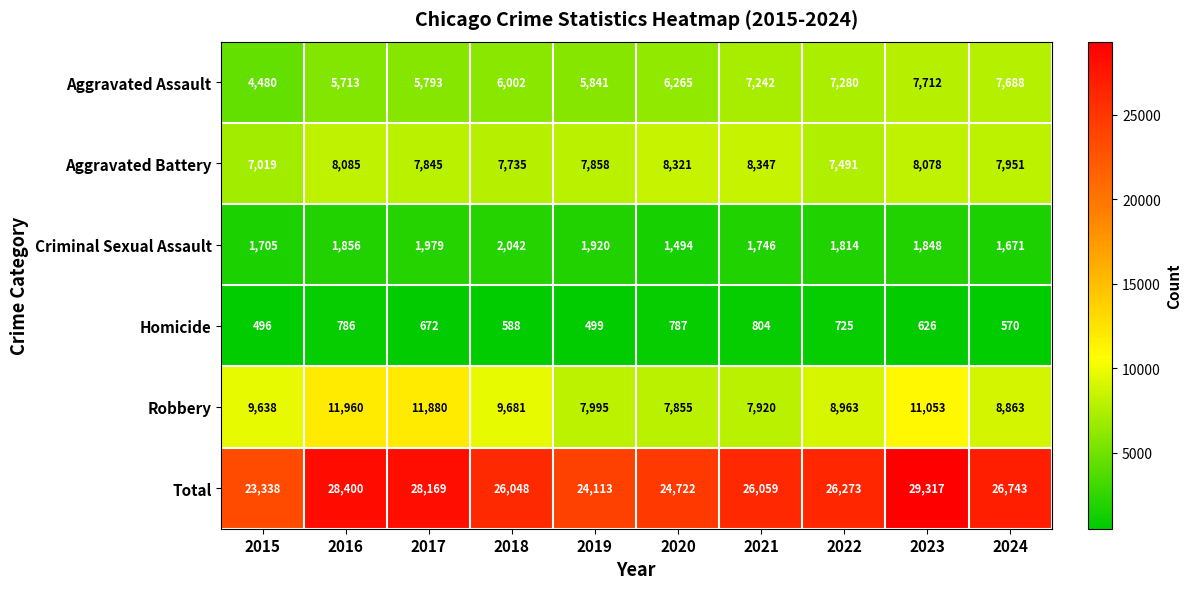

Between 2015 and 2021, which series saw the biggest shift?

Aggravated Assault